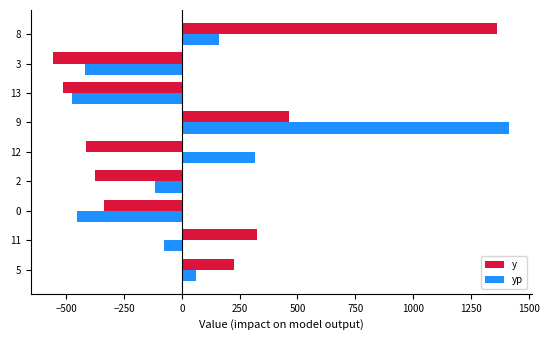

List the labels in order of yp value, smallest first.

13, 0, 3, 2, 11, 5, 8, 12, 9